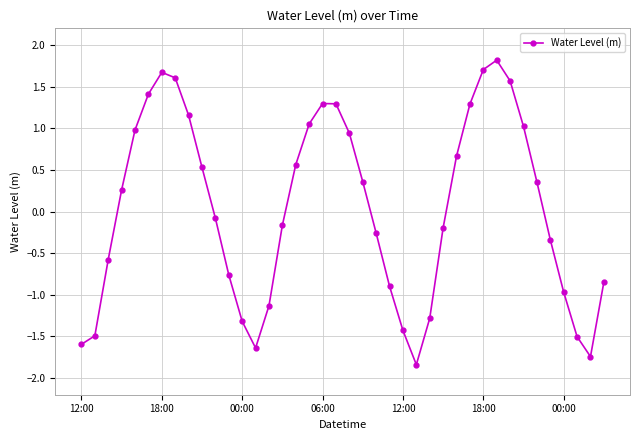

What is the greatest value displayed?

1.8